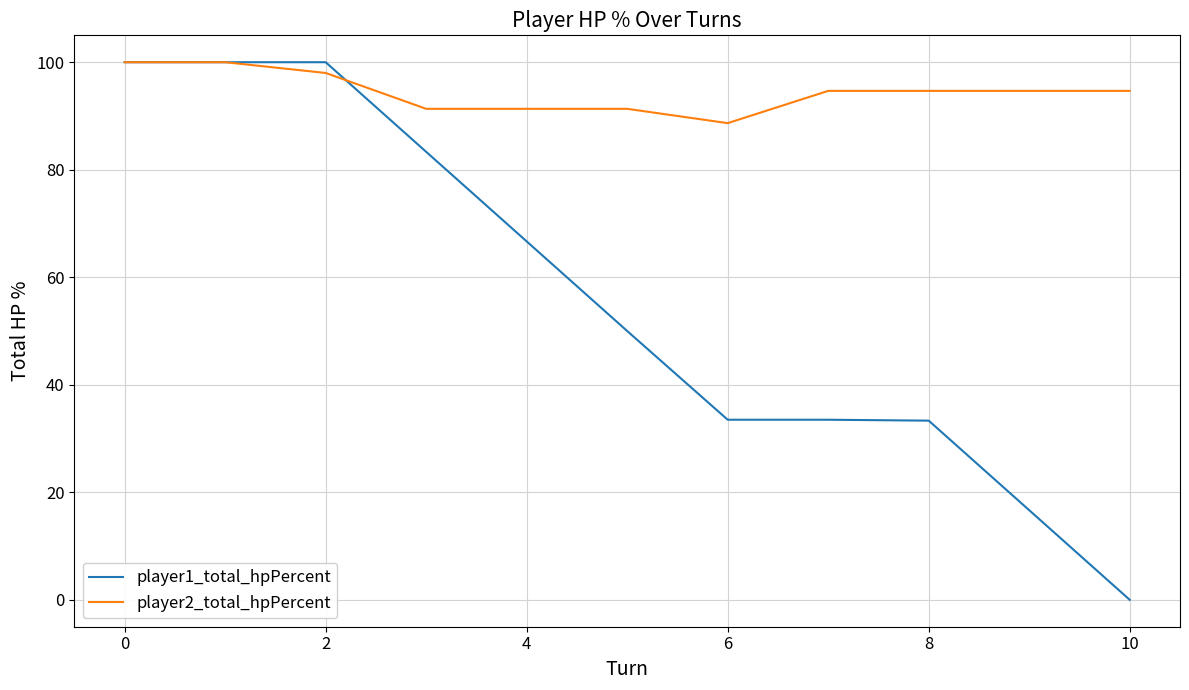

Which series has the largest range (max minus min)?

player1_total_hpPercent